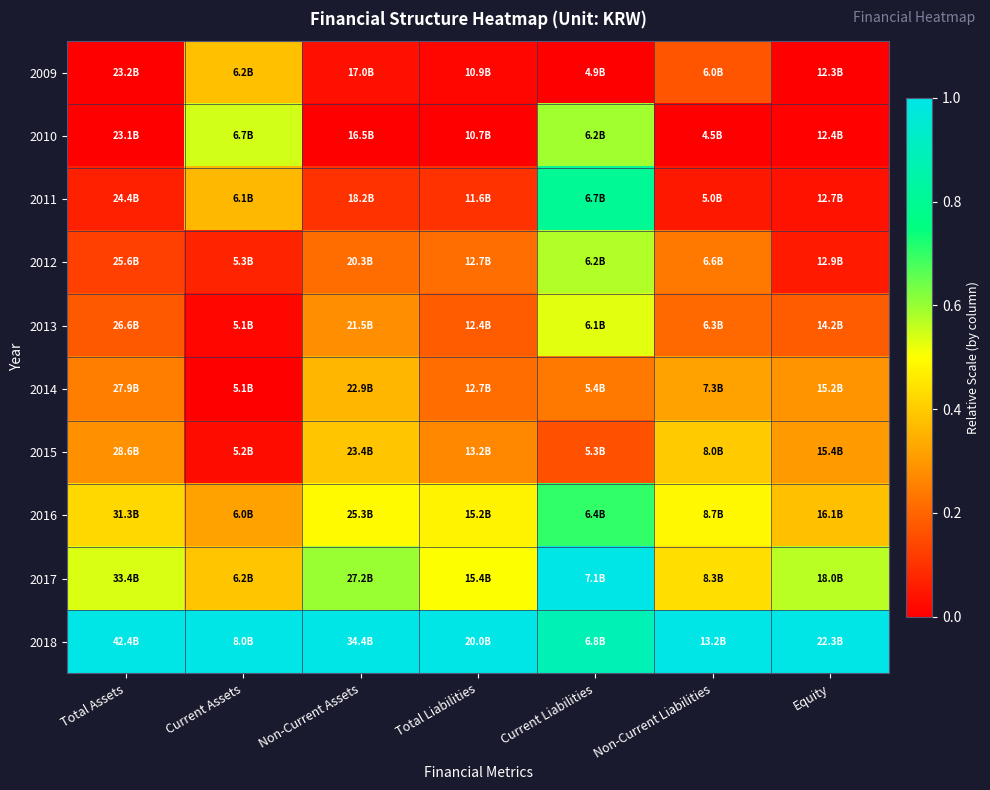

Which series has the largest total across all categories?

2018